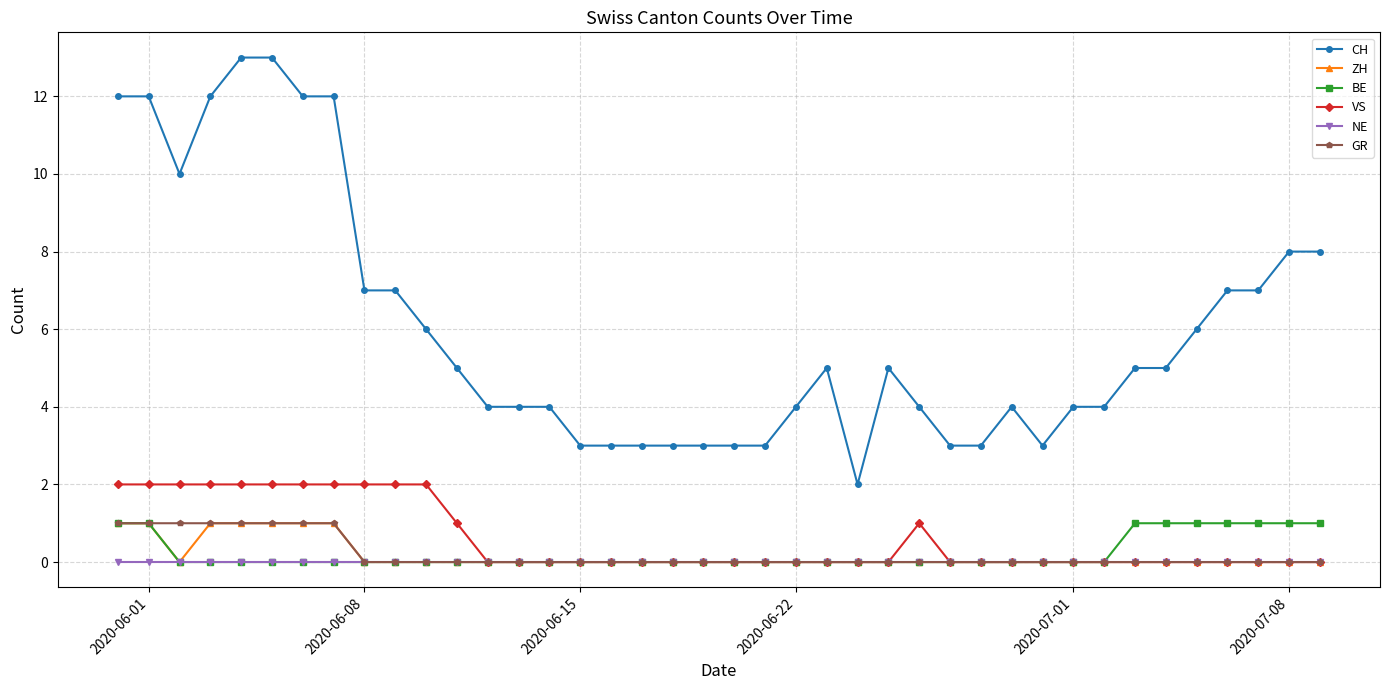

Which series has the largest total across all categories?

CH